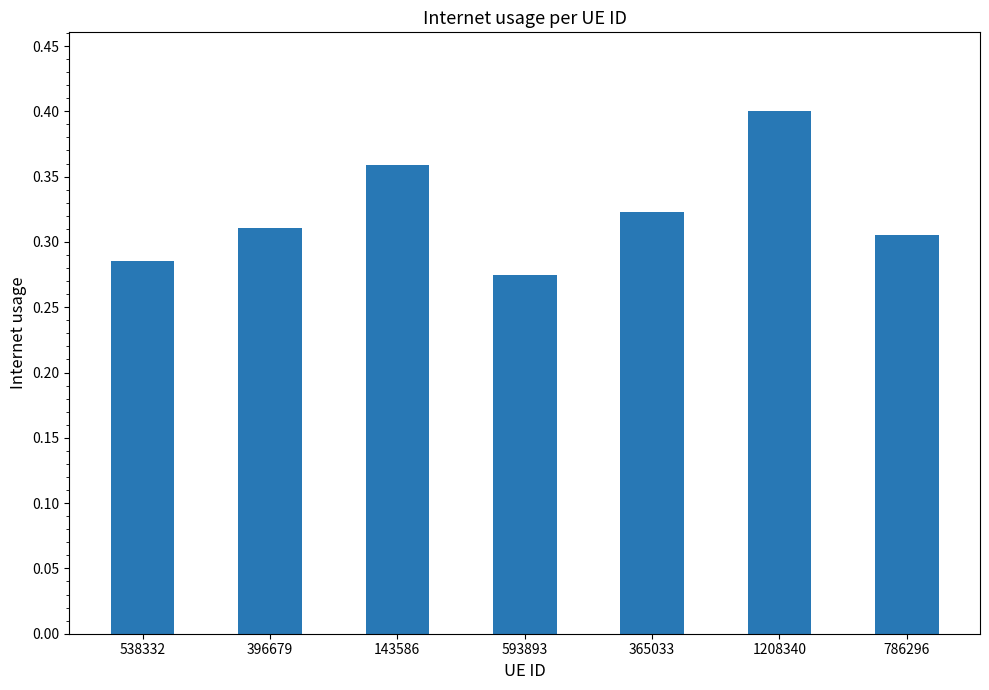

Is it true that the value at 143586 is 0.4?

True